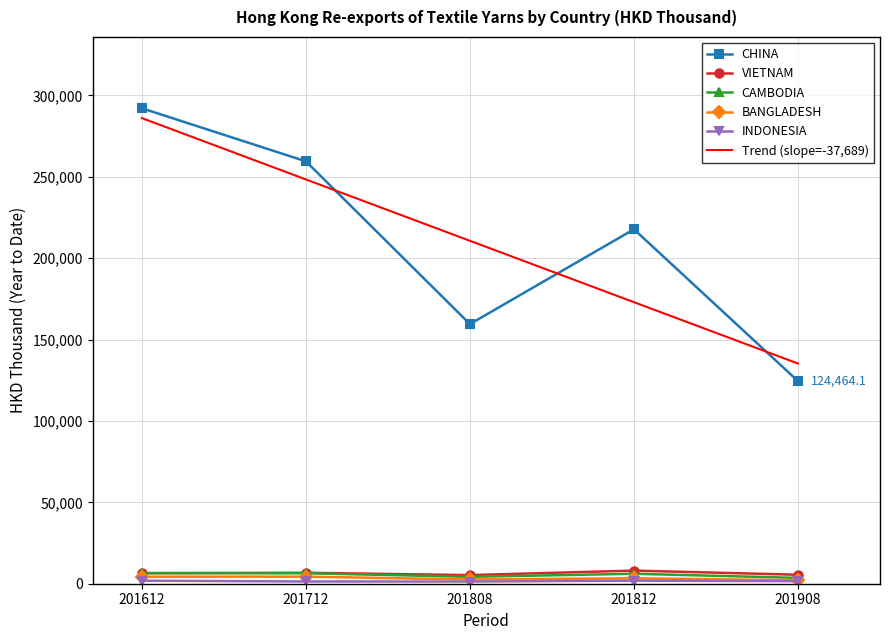

Rank the categories by Trend (slope=-37,689) value from highest to lowest.

201612, 201712, 201808, 201812, 201908